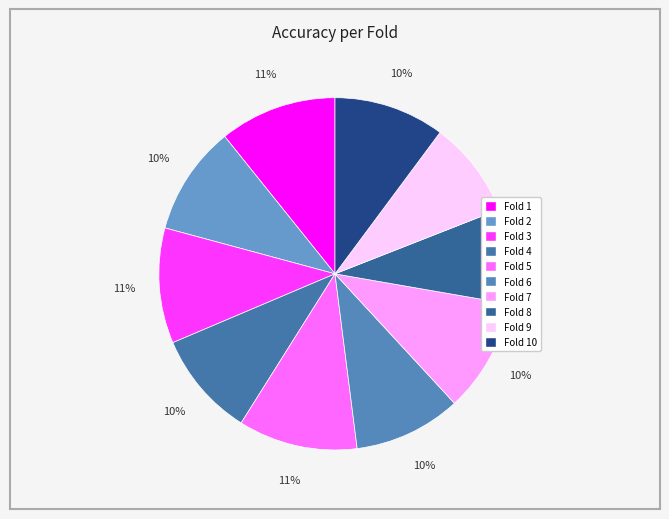

Count the number of slices in the pie.

10